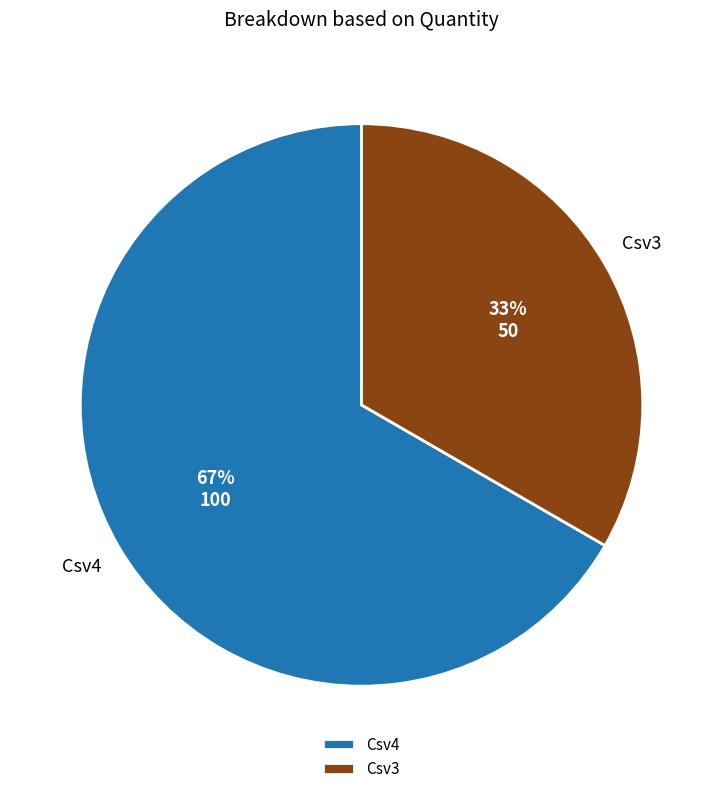

To the nearest percent, what percentage of the pie is Csv3?

33%